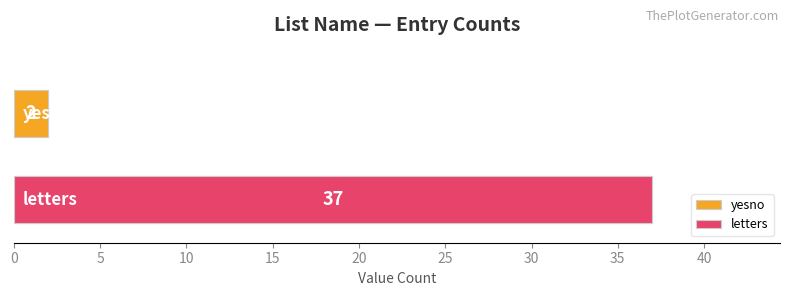

Rank the categories by value from highest to lowest.

letters, yesno